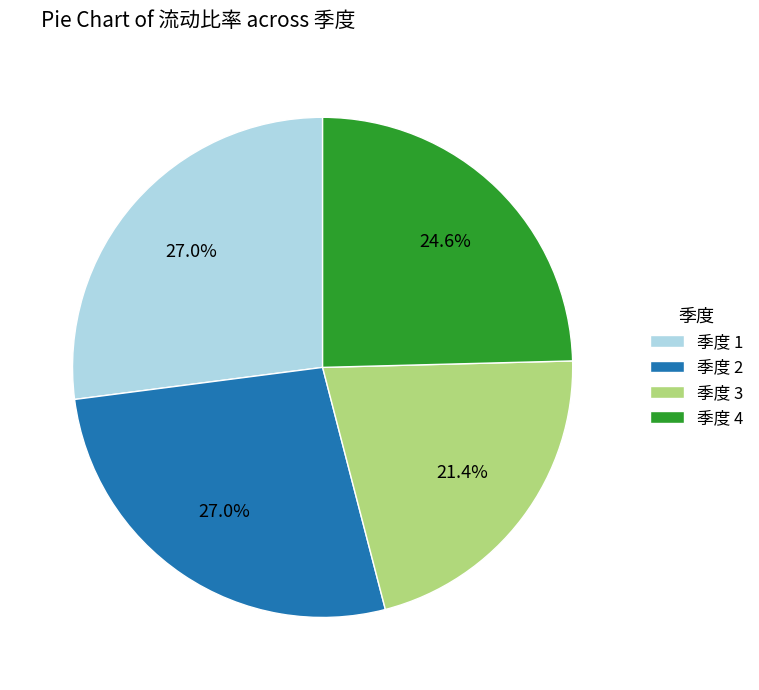

What is the ratio of the value at 季度 1 to the value at 季度 3?

1.3